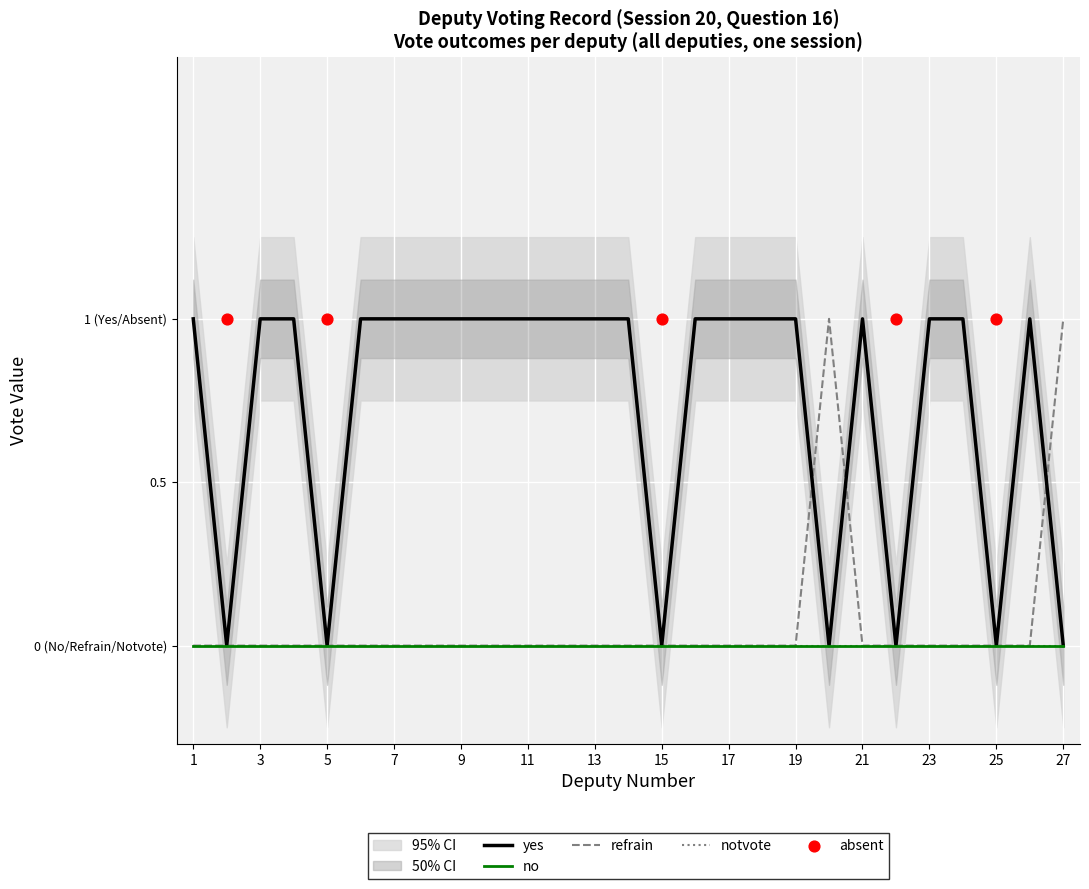

Which series has the largest total across all categories?

yes